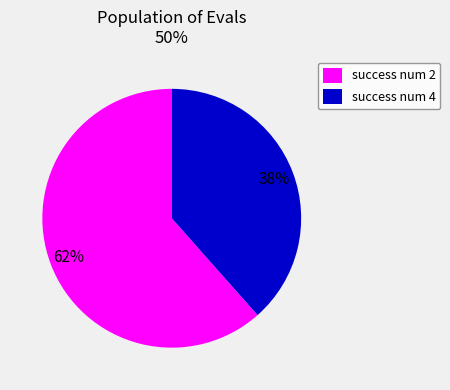

How many slices are in this pie chart?

2